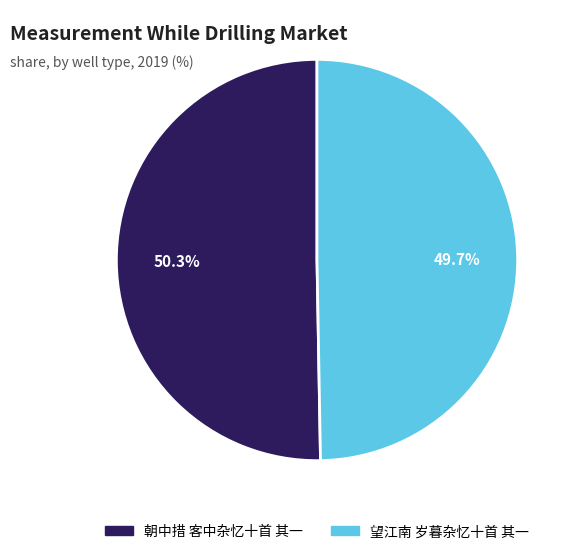

Rank the categories by value from highest to lowest.

朝中措 客中杂忆十首 其一, 望江南 岁暮杂忆十首 其一